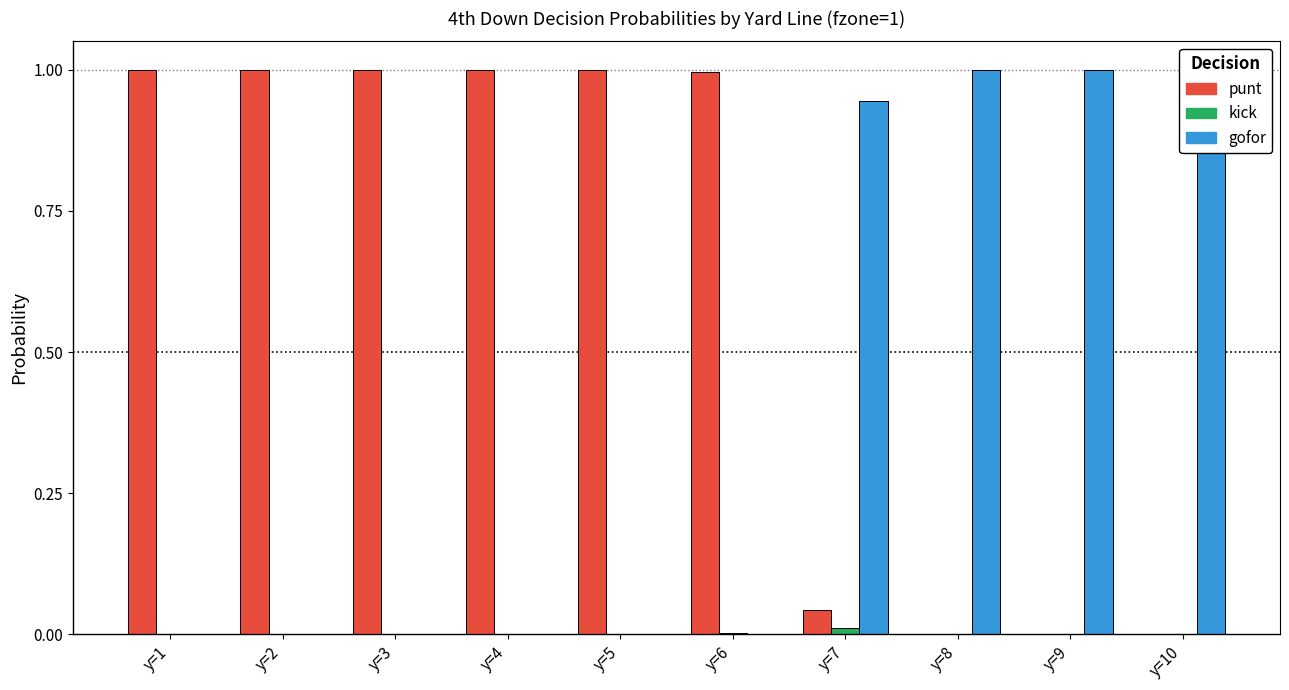

At which category is the sum across all series the highest?

y=1